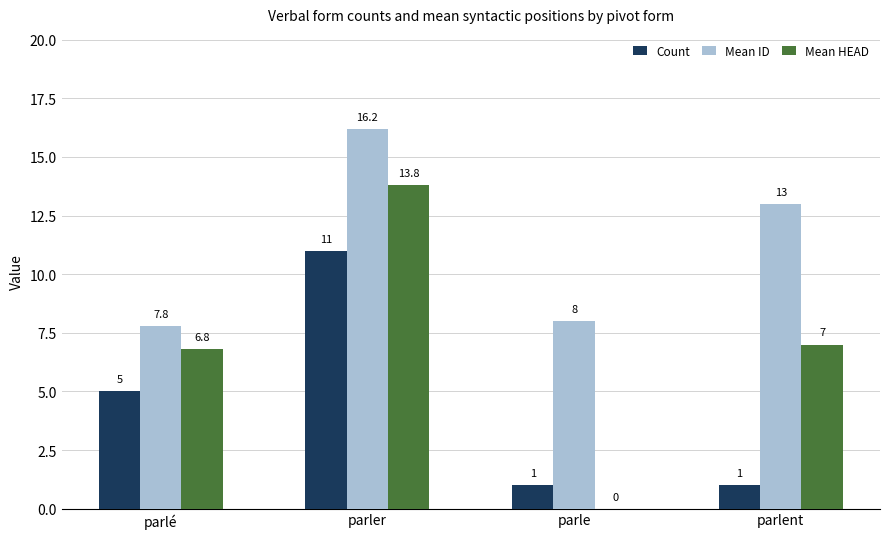

At which label is Count closest to 6?

parlé